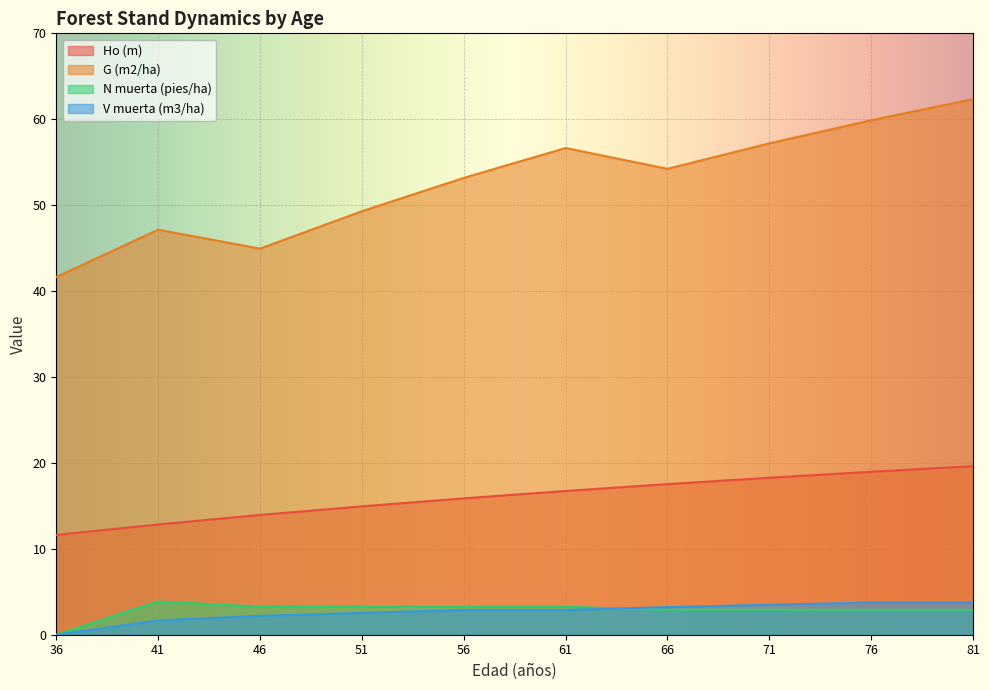

Is the value of Ho (m) at 81 greater than the value of G (m2/ha) at 36?

No